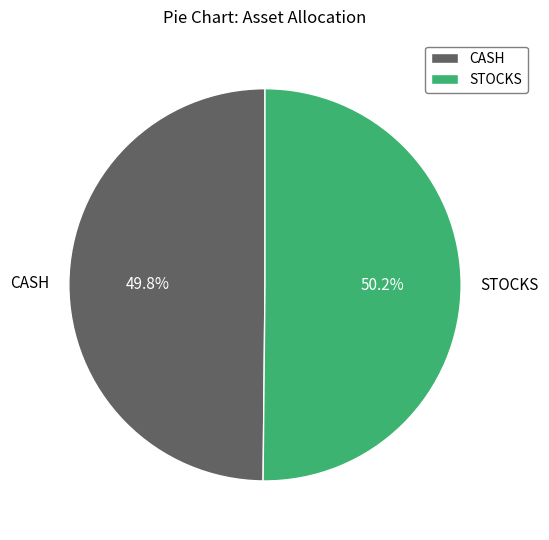

Is there a majority slice in this chart?

Yes